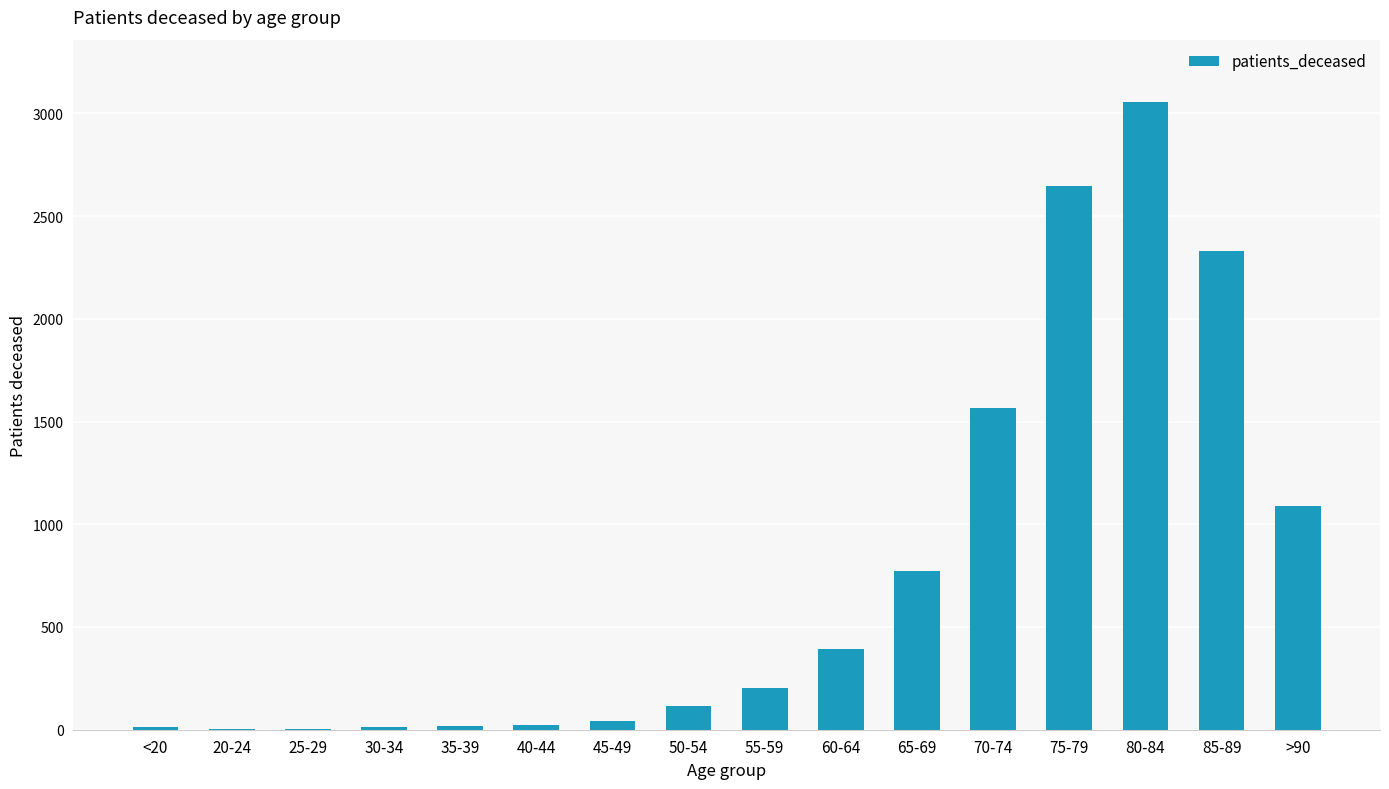

What is the maximum value shown in the chart?

3053